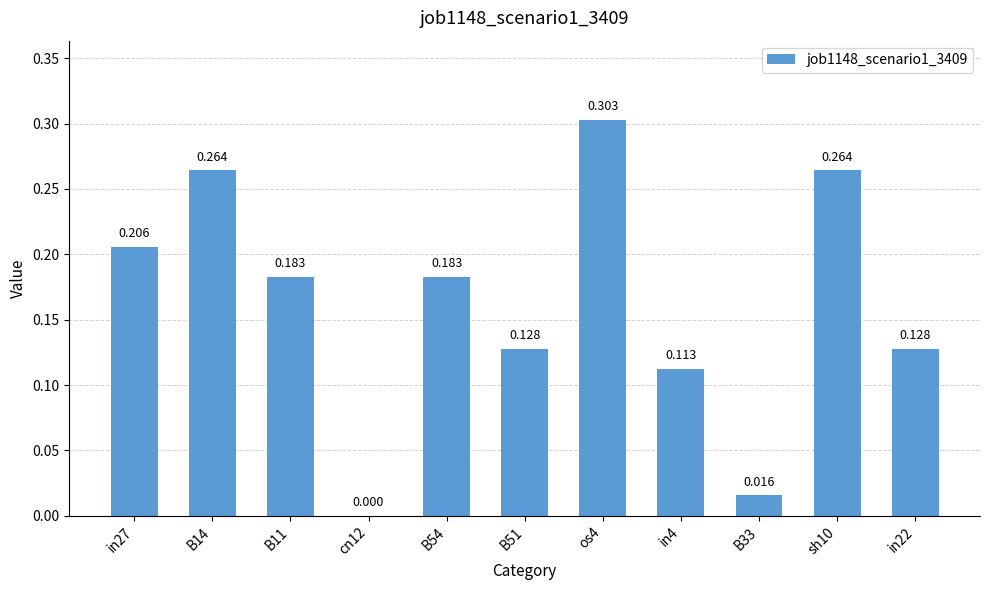

How many positive values are there?

10